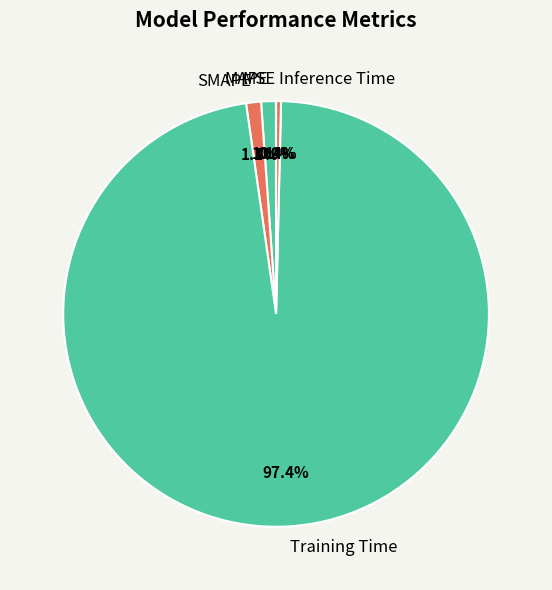

Do MAPE and SMAPE together represent more than half of the pie?

No